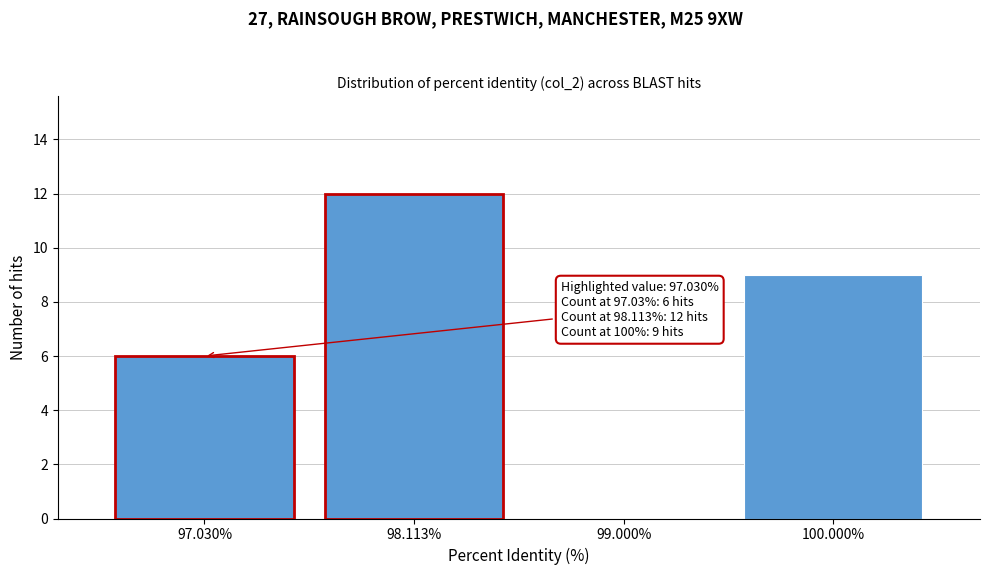

Reading left to right, extract all data points from this chart.

97.030%=6	98.113%=12	99.000%=0	100.000%=9